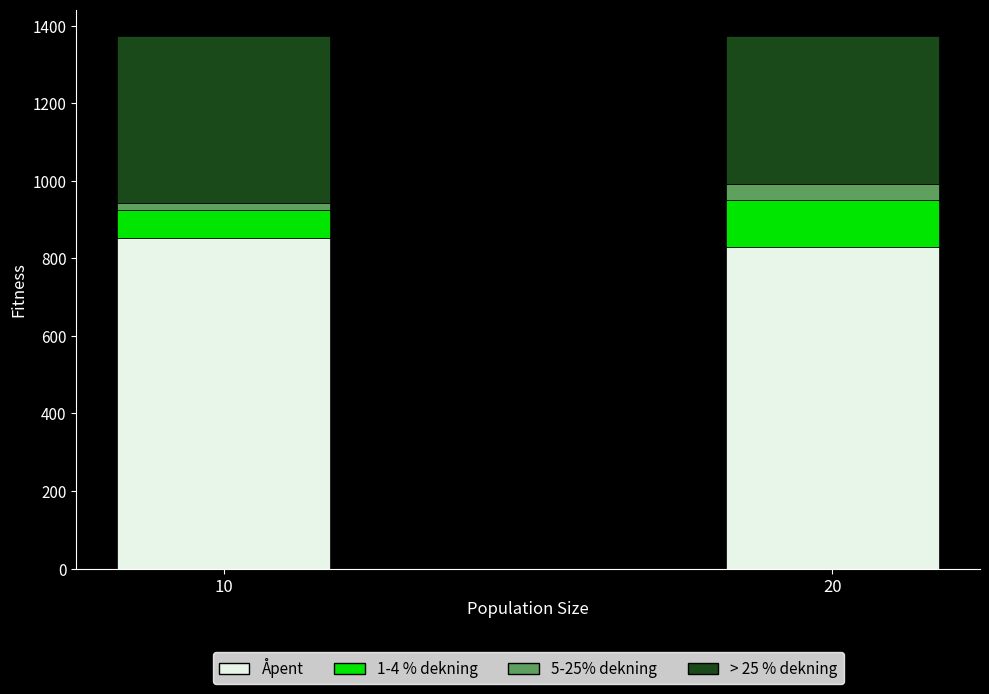

What is the total value across all series at 20?

1372.7